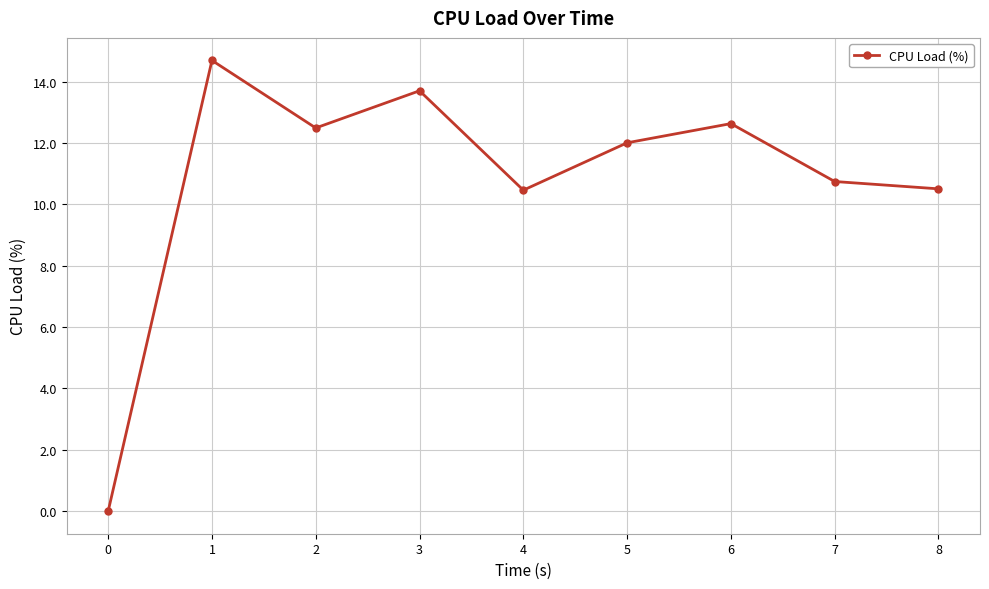

What is the difference between the maximum and minimum values?

14.7